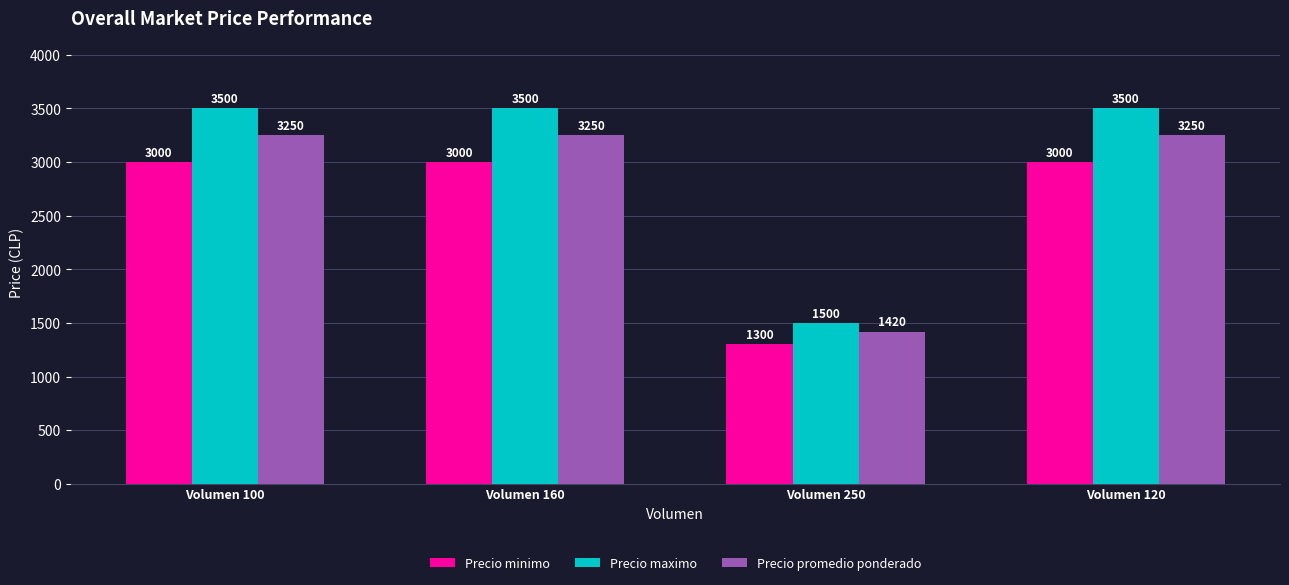

At how many categories does at least one series exceed 2441?

3